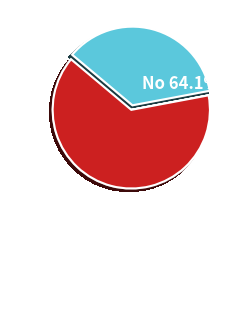

Does any single category account for the majority?

Yes